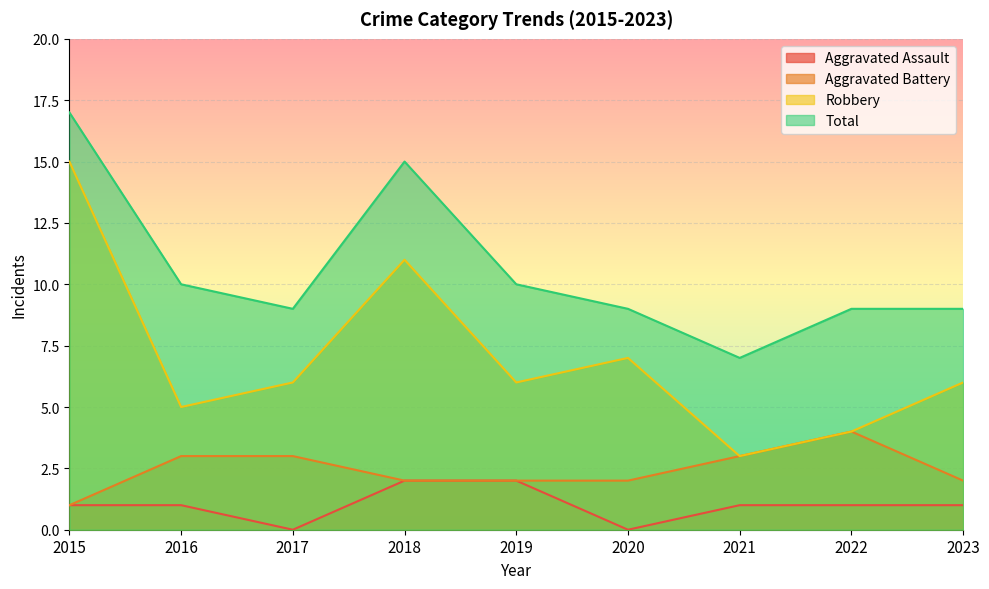

Is it true that Aggravated Assault equals 1 at 2018?

False